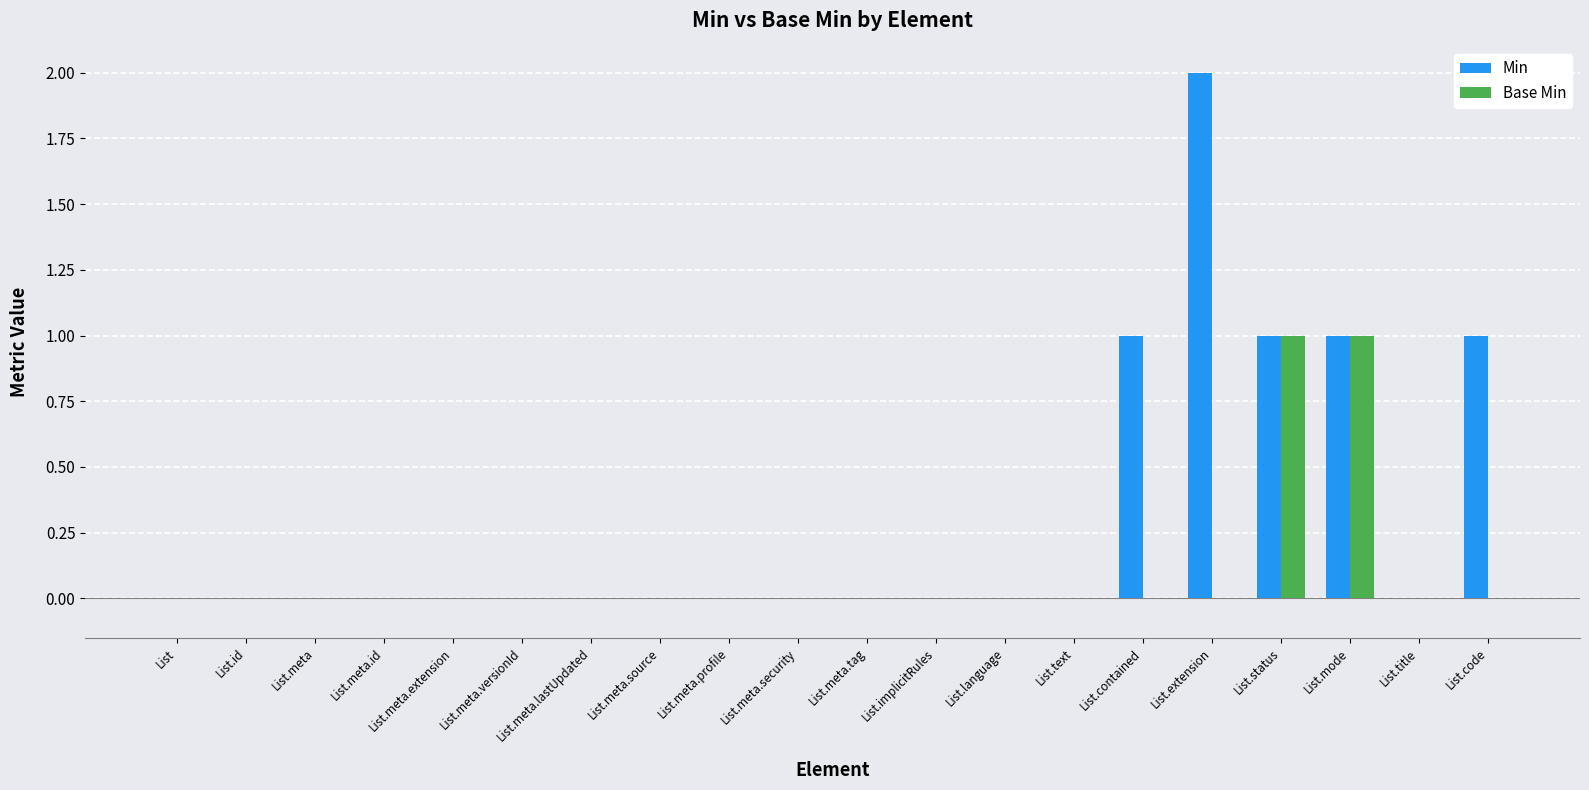

The value of Min at List.title is 0. True or false?

True